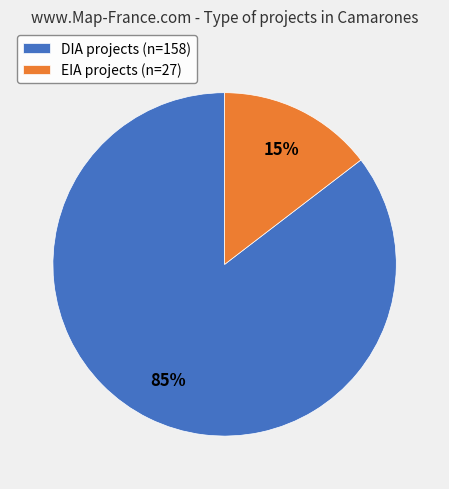

To the nearest percent, what portion does EIA represent?

15%